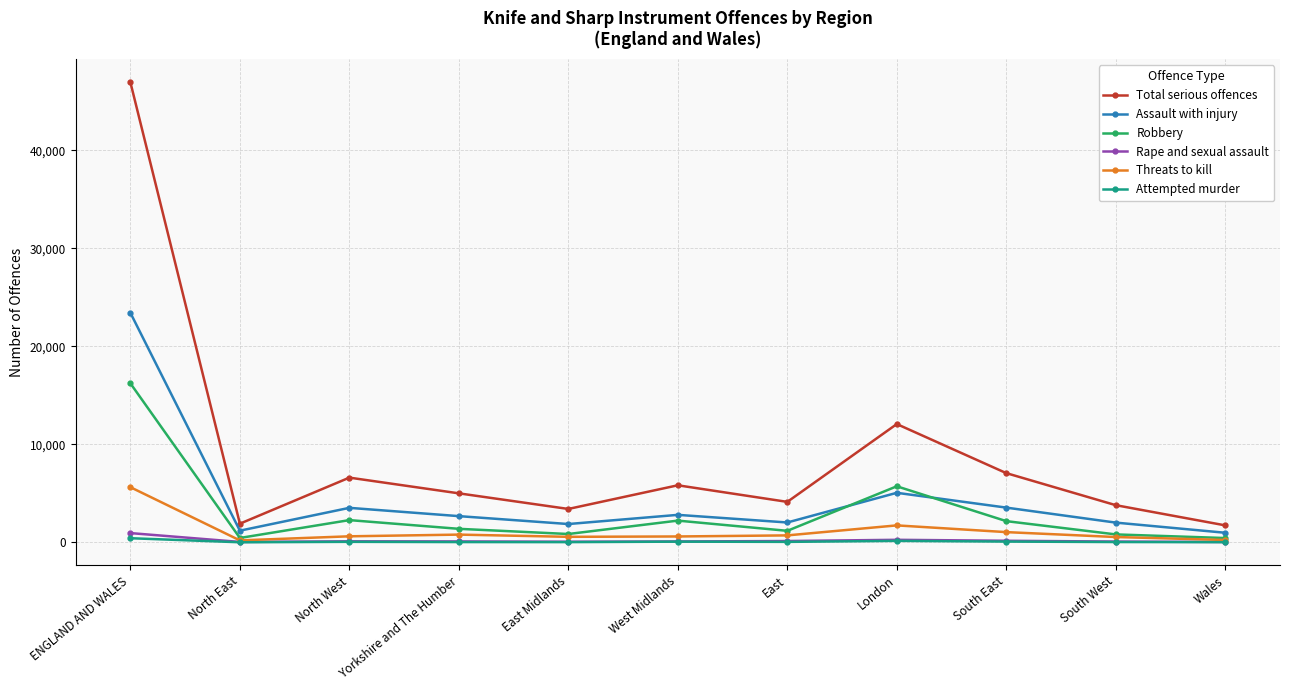

Which label corresponds to the largest value in the chart?

ENGLAND AND WALES